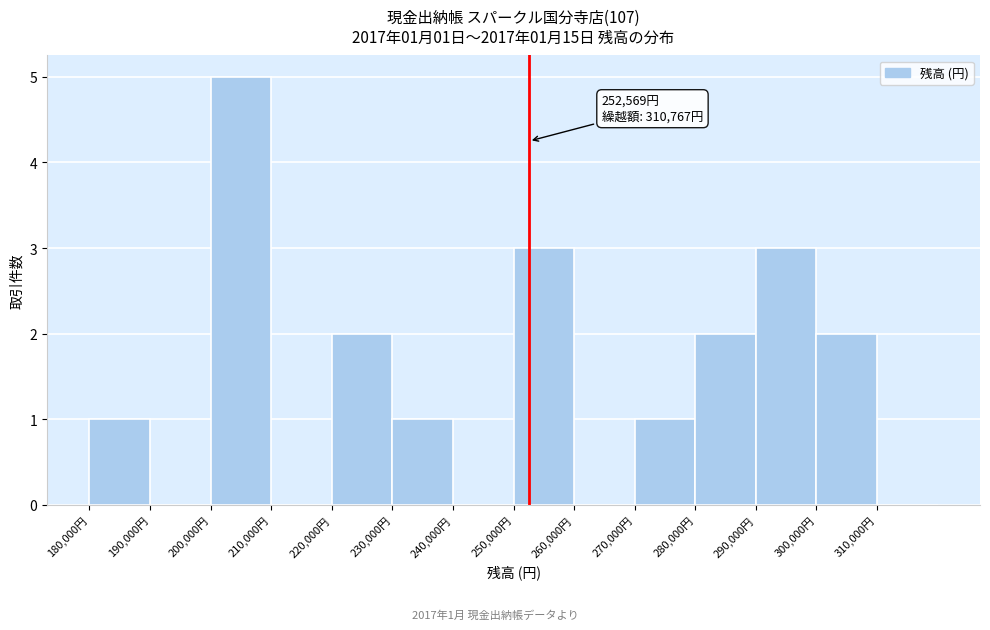

Over which range of the x-axis is the bar tallest?

200000 to 210000